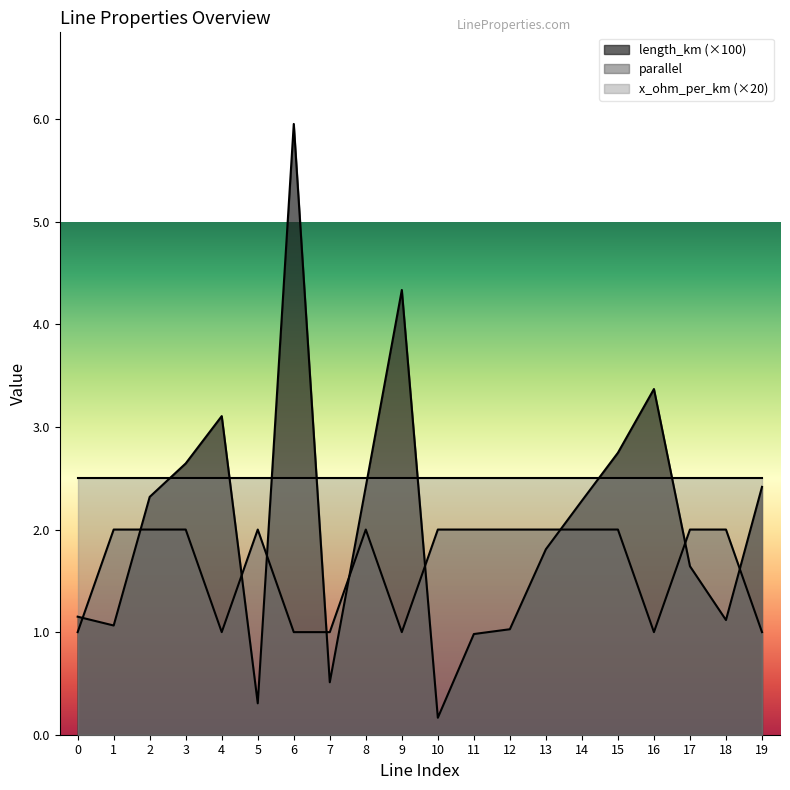

How many times do parallel and length_km cross each other?

10